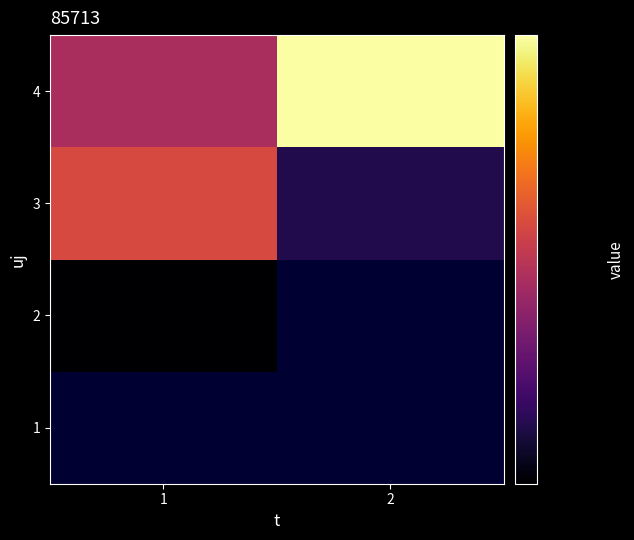

List the labels in order of 4 value, smallest first.

1, 2